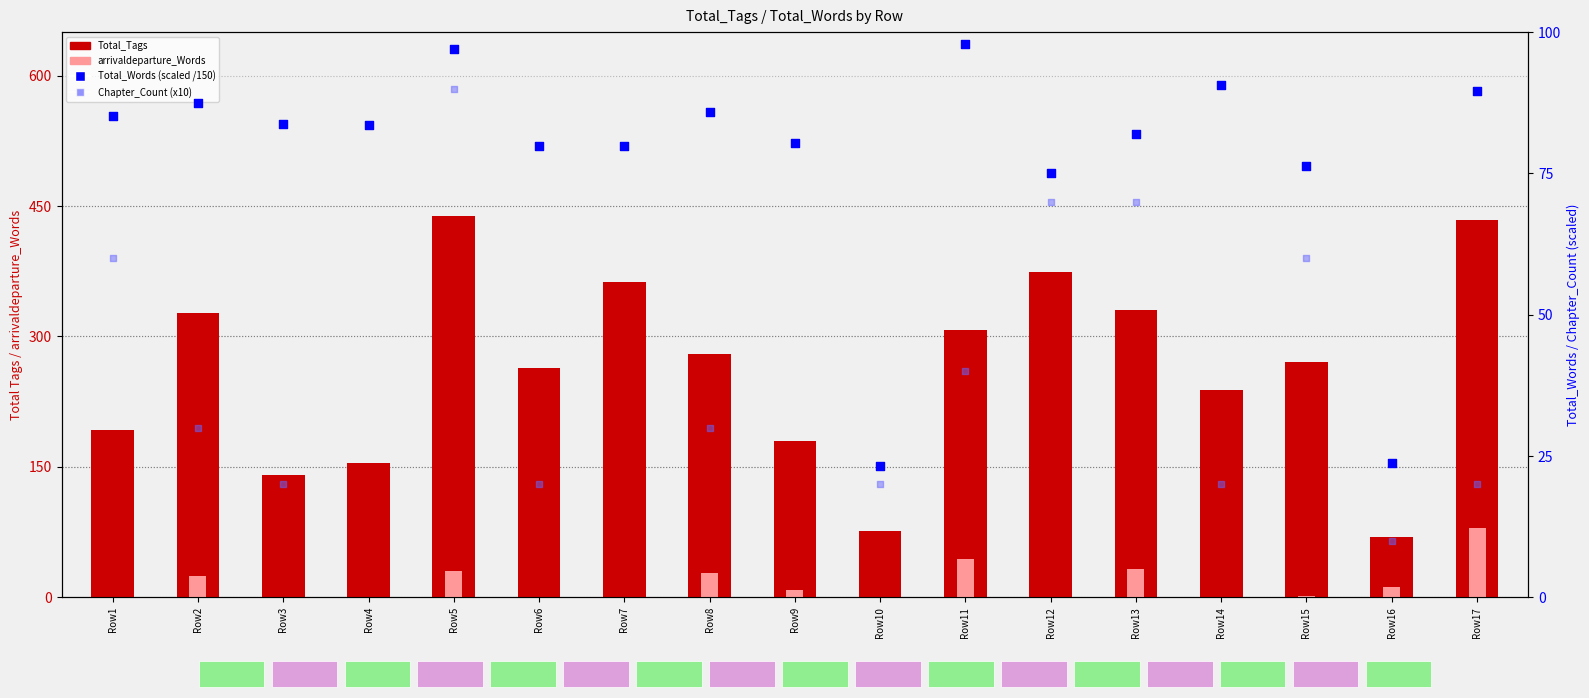

What is the total value across all series at Row11?

489.0